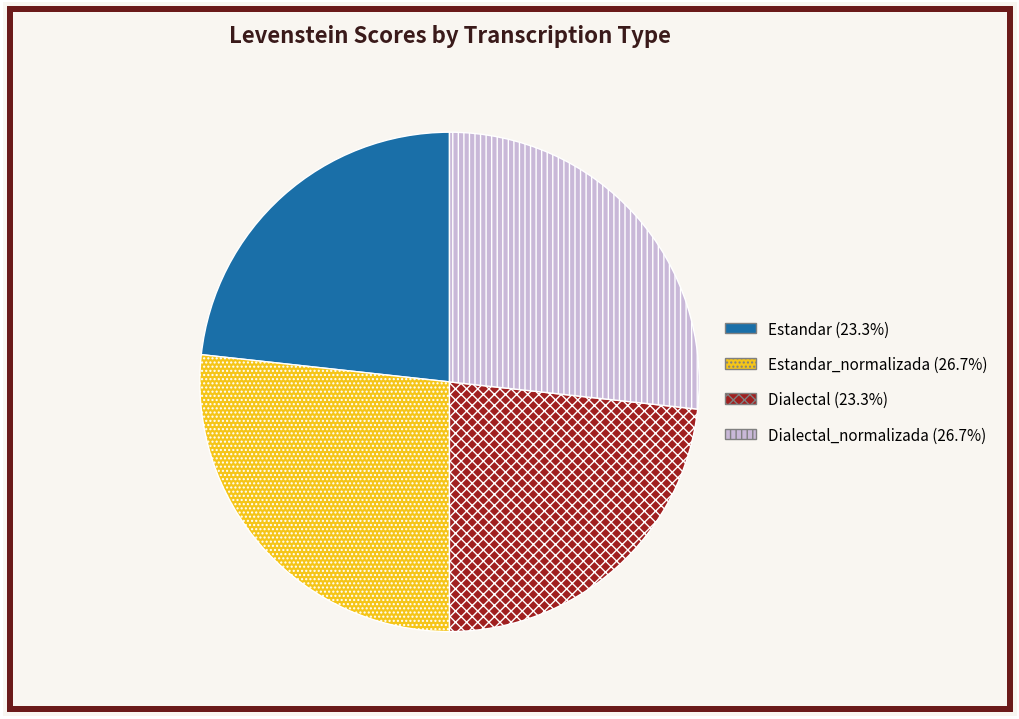

Is the sum of Estandar (23.3%) and Dialectal (23.3%) greater than half?

No